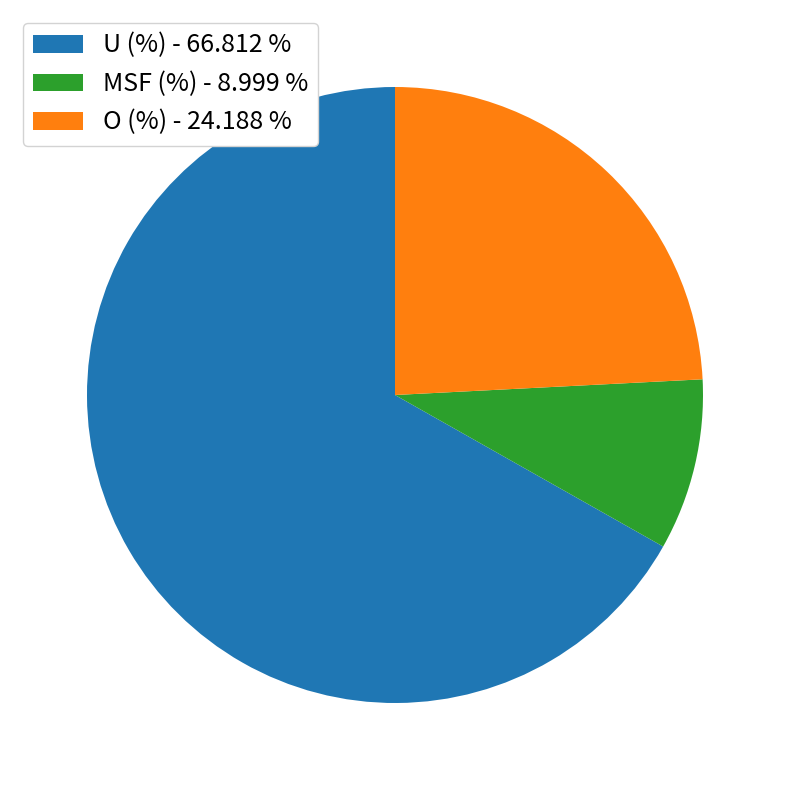

Between U (%) - 66.812 % and O (%) - 24.188 %, which is larger?

U (%) - 66.812 %